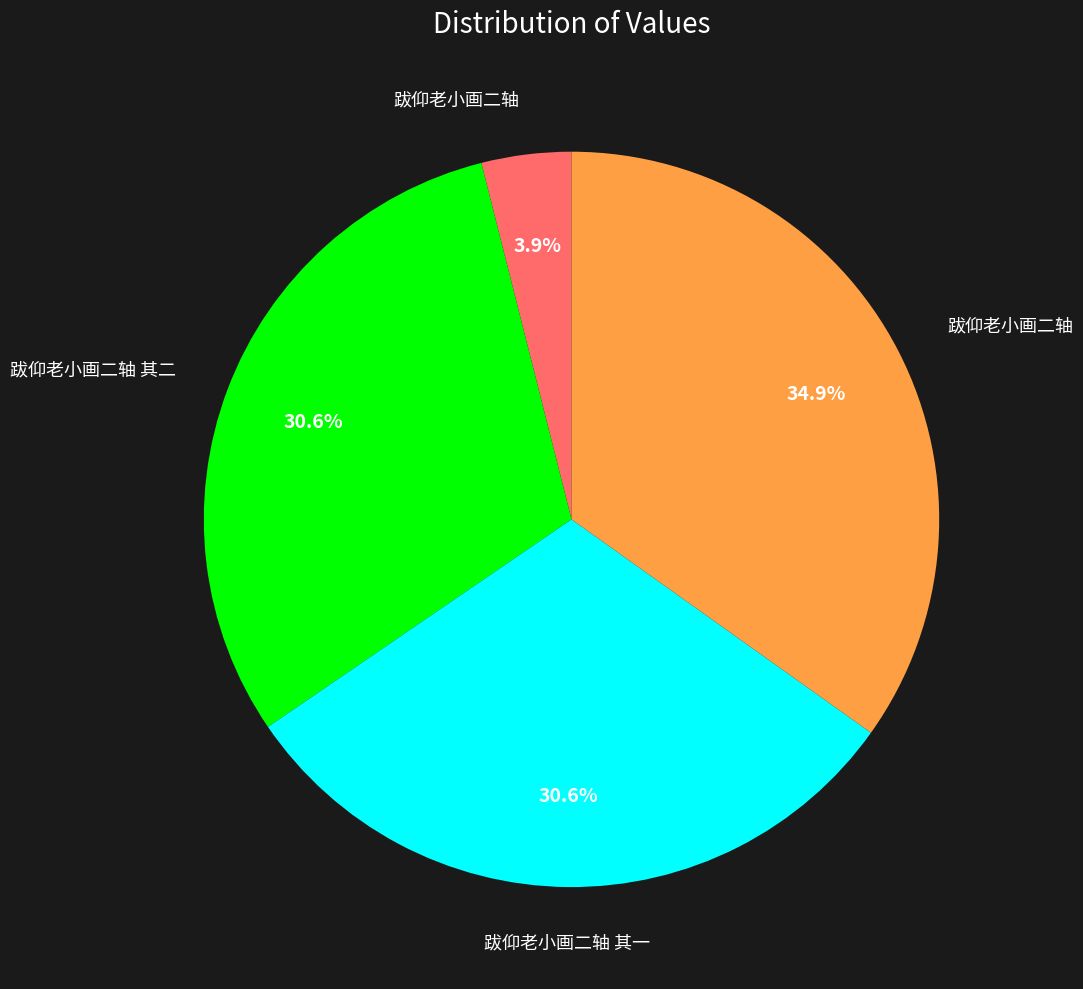

Count the number of slices in the pie.

4